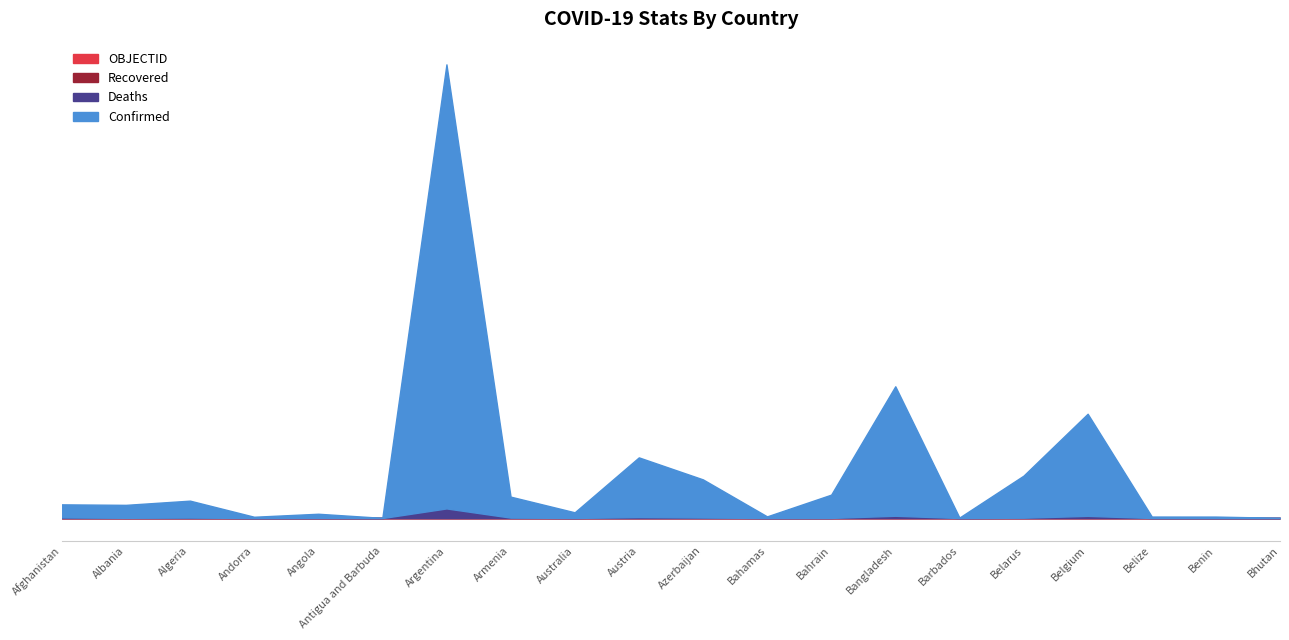

Which has a higher value, Belgium or Australia?

Belgium